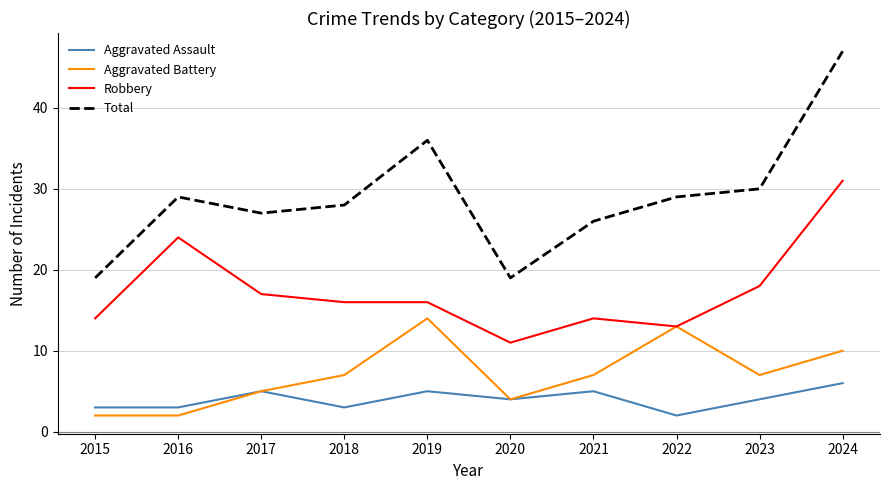

Which series has the largest range (max minus min)?

Total